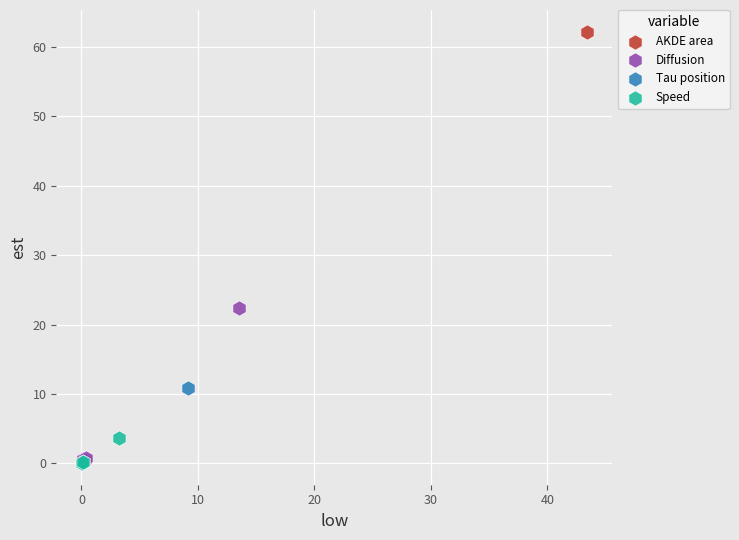

Which series has the largest Y range (max minus min)?

AKDE area